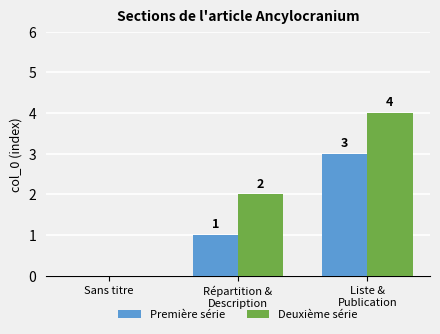

The Première série series shows 1 at Répartition &
Description. True or false?

True